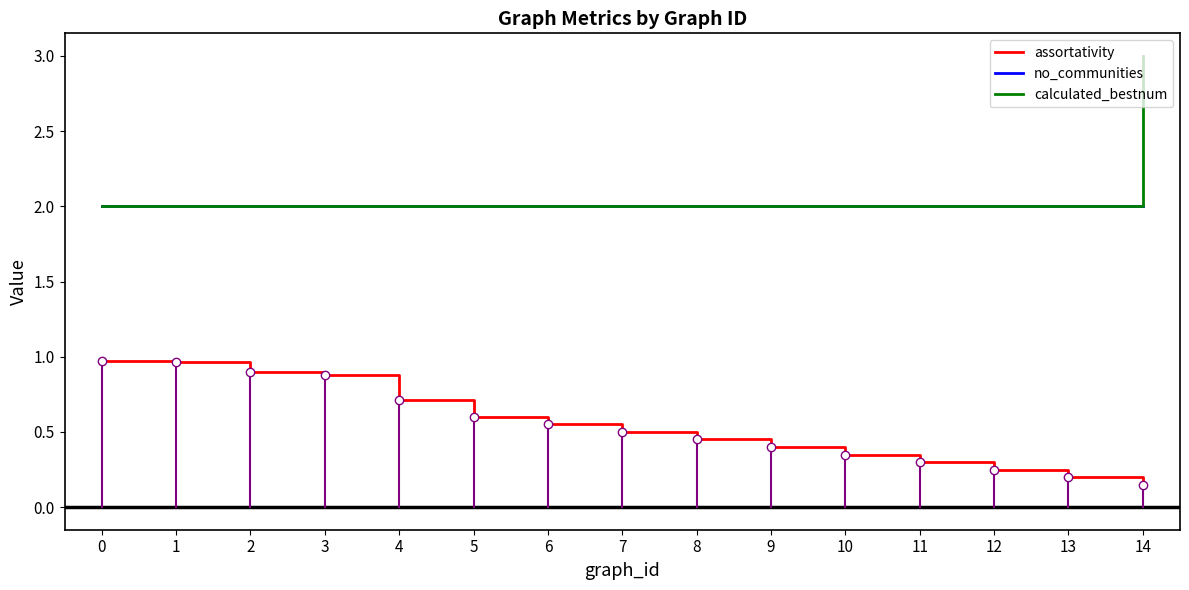

List the series in order of their peak value, highest first.

calculated_bestnum, no_communities, assortativity